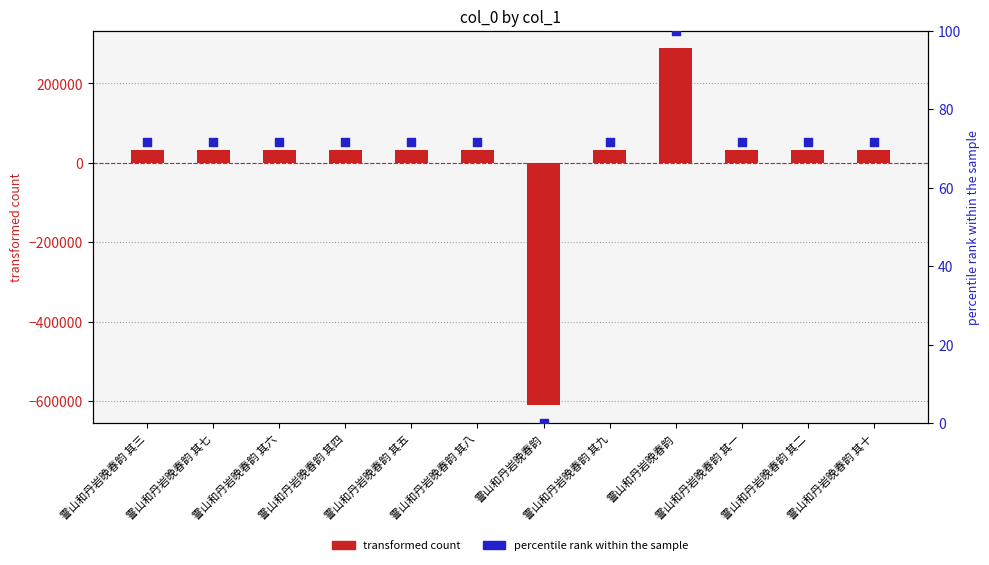

Which series has the largest total across all categories?

percentile rank within the sample